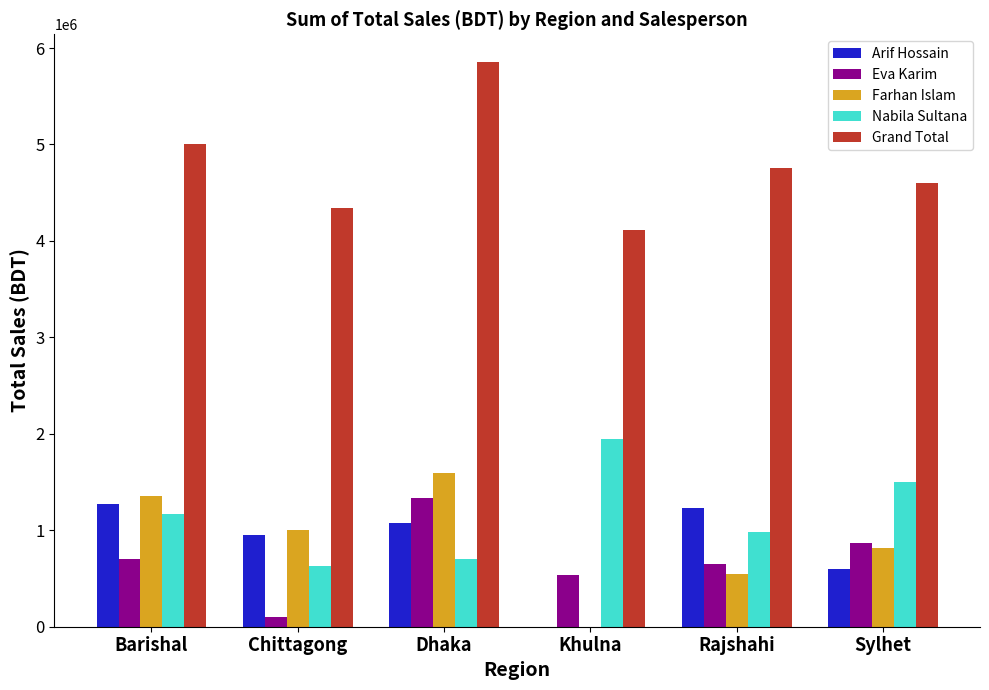

Between Dhaka and Sylhet, which series saw the biggest shift?

Grand Total